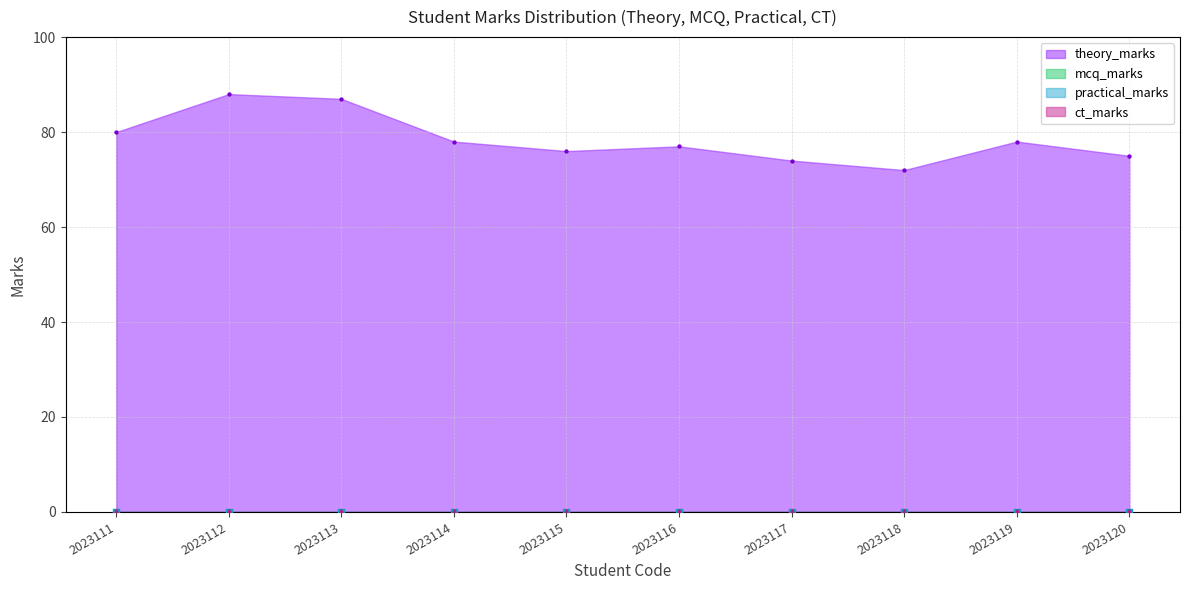

Which series has the largest Y range (max minus min)?

theory_marks